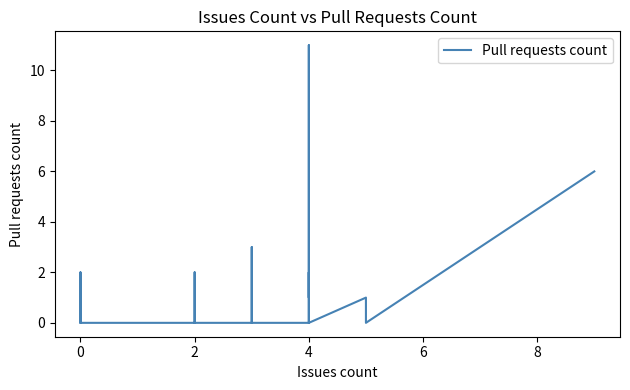

True or false: the data has more than 1 interior local peaks.

True